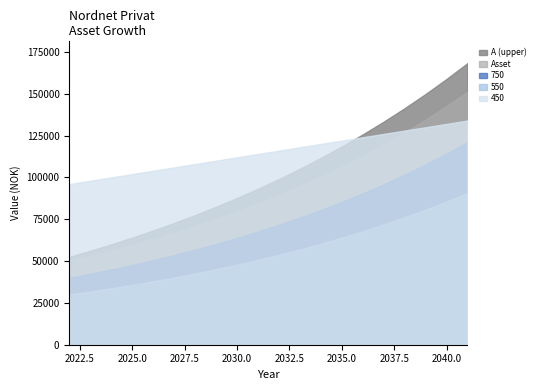

At how many categories does at least one series exceed 31063?

20